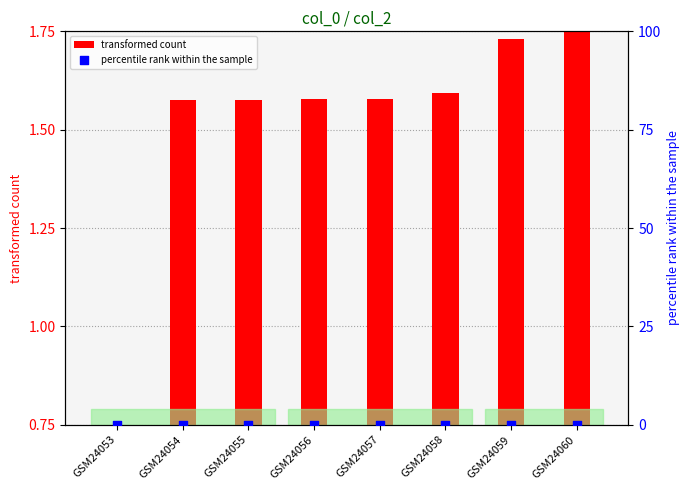

Which series has the largest total across all categories?

transformed count